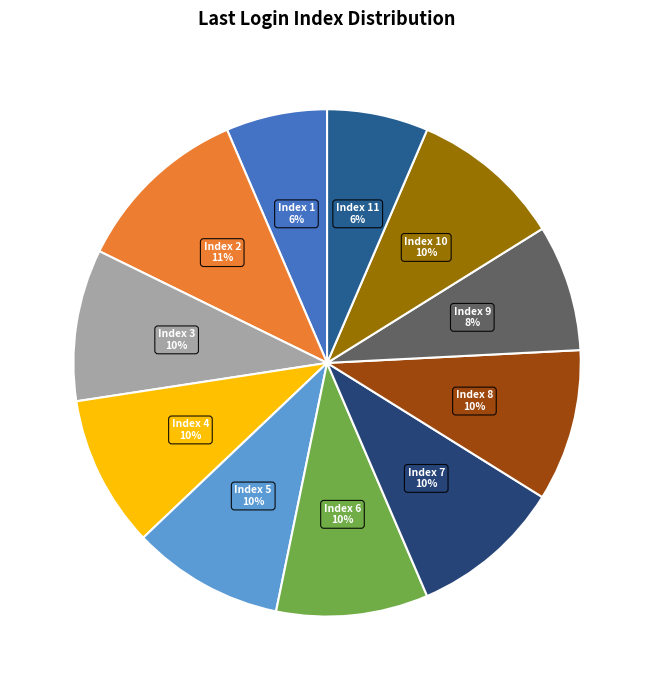

Count the number of slices in the pie.

11